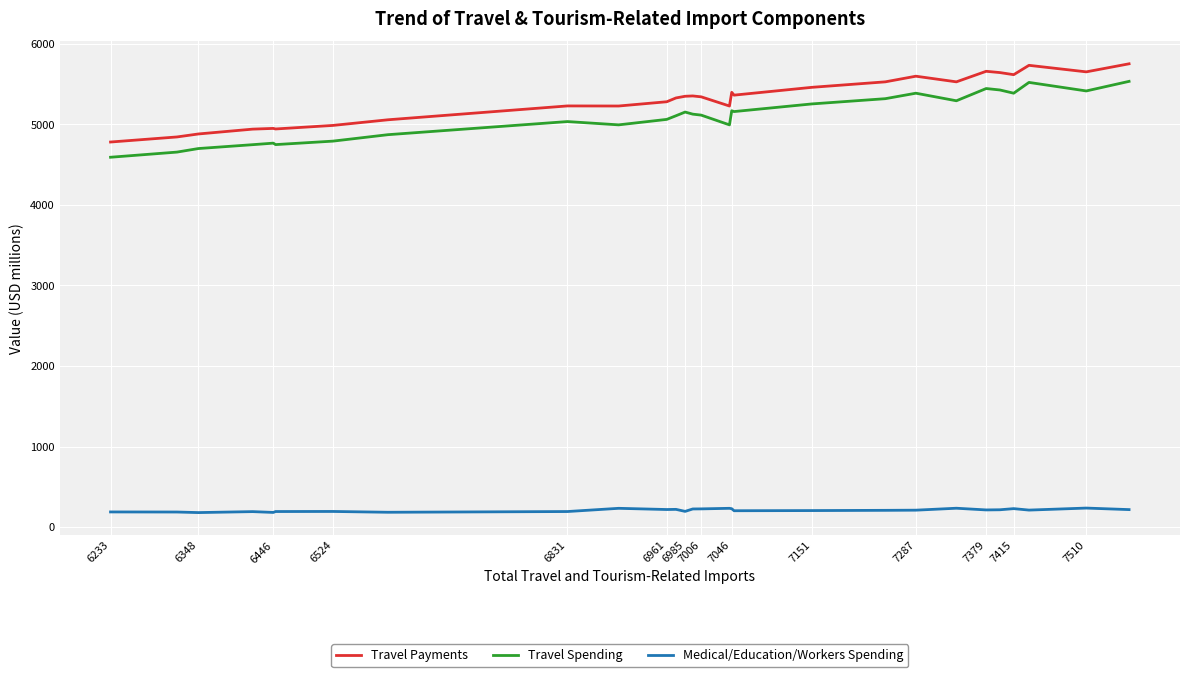

What is the difference between the maximum and minimum values in the Travel Payments series?

971